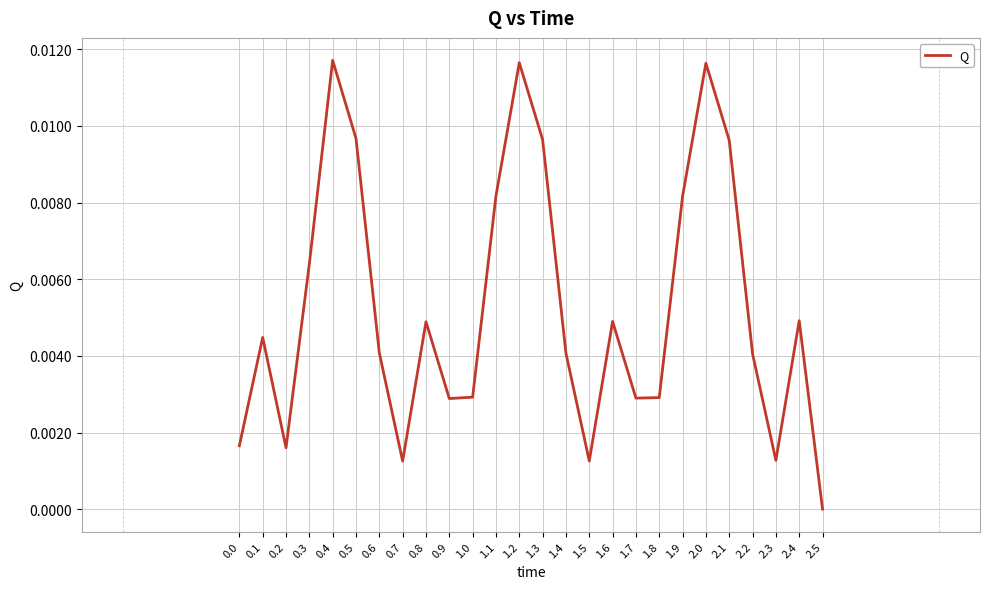

Count the number of categories in the chart.

26